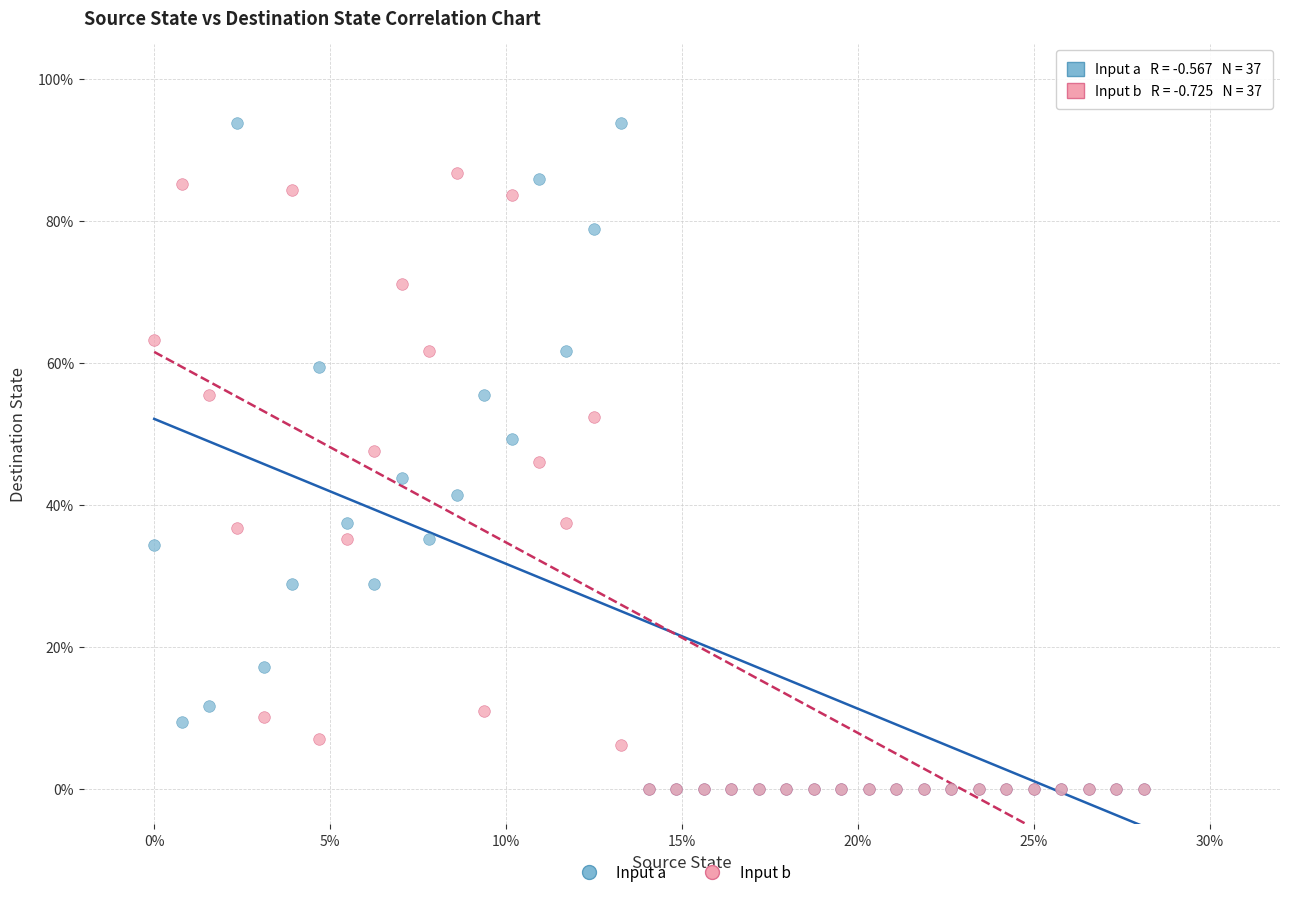

What are all the series names shown in the legend?

Input a, Input b